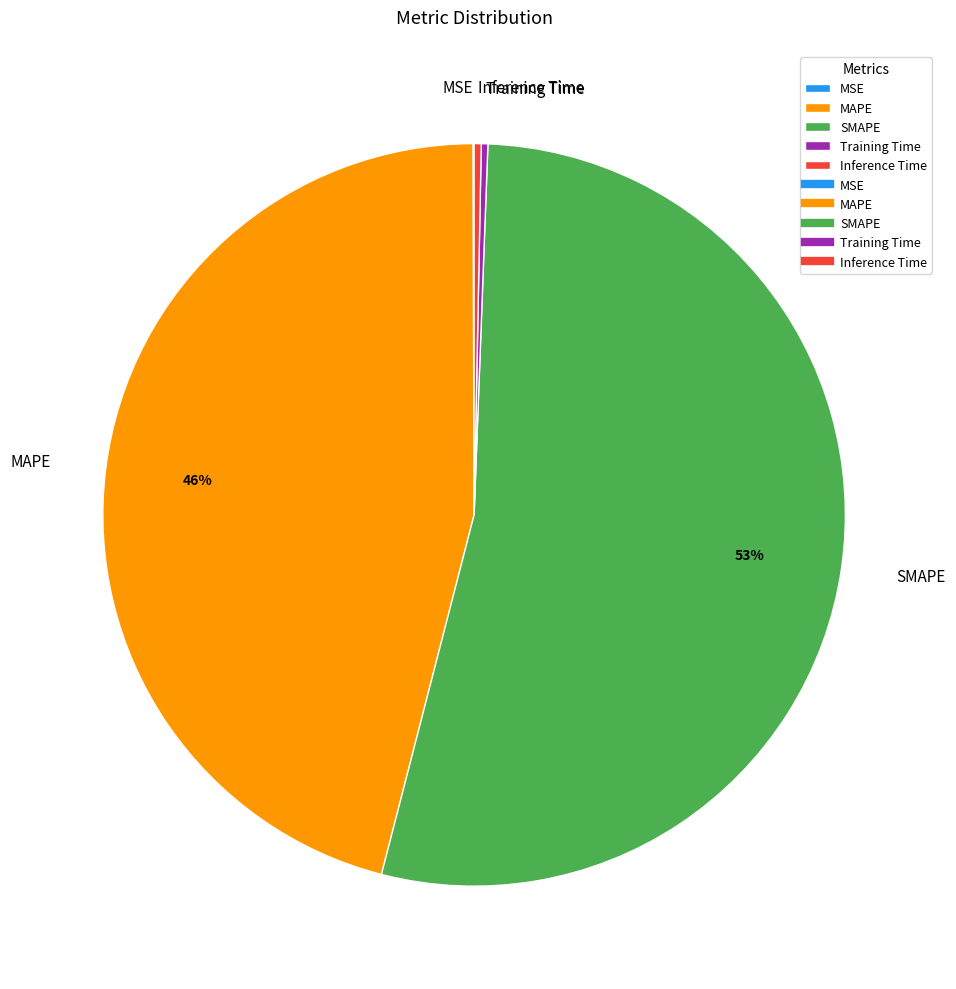

Which category has the biggest portion of the pie?

SMAPE